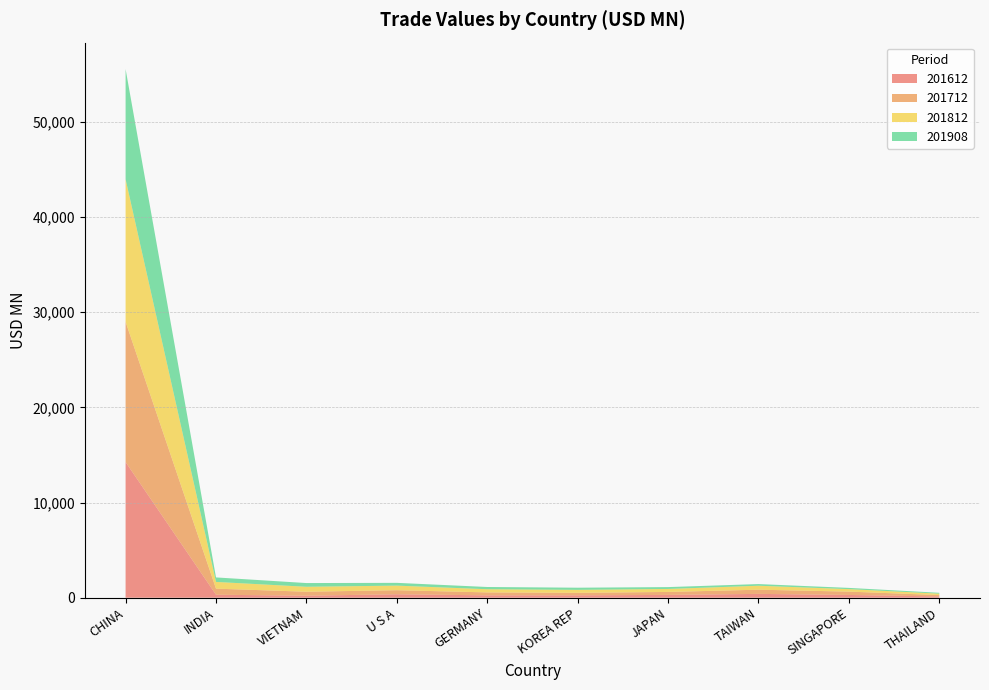

Reading right to left, list all the values displayed in this chart.

201612: 133.4	289.2	401.8	294.4	249.9	247.5	362.0	210.7	313.4	14253.1
201712: 143.9	351.6	440.1	313.4	261.9	310.9	426.9	419.1	639.6	14740.0
201812: 149.3	262.6	417.1	312.7	314.6	334.2	482.1	521.0	706.5	14988.8
201908: 90.8	127.5	174.4	195.4	224.7	233.4	290.6	389.6	472.6	11572.1